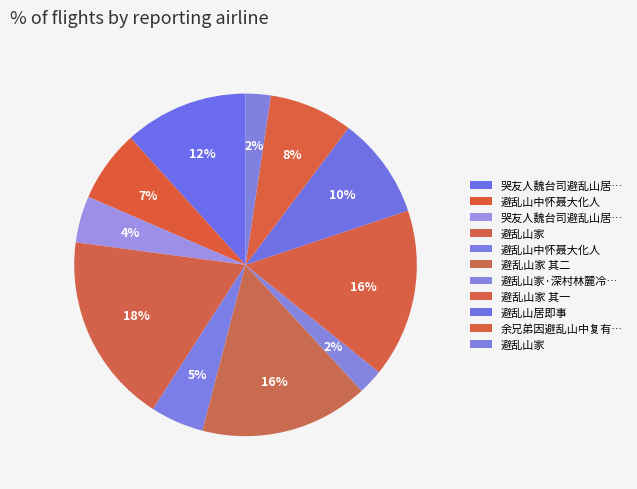

How many segments does this pie chart have?

11